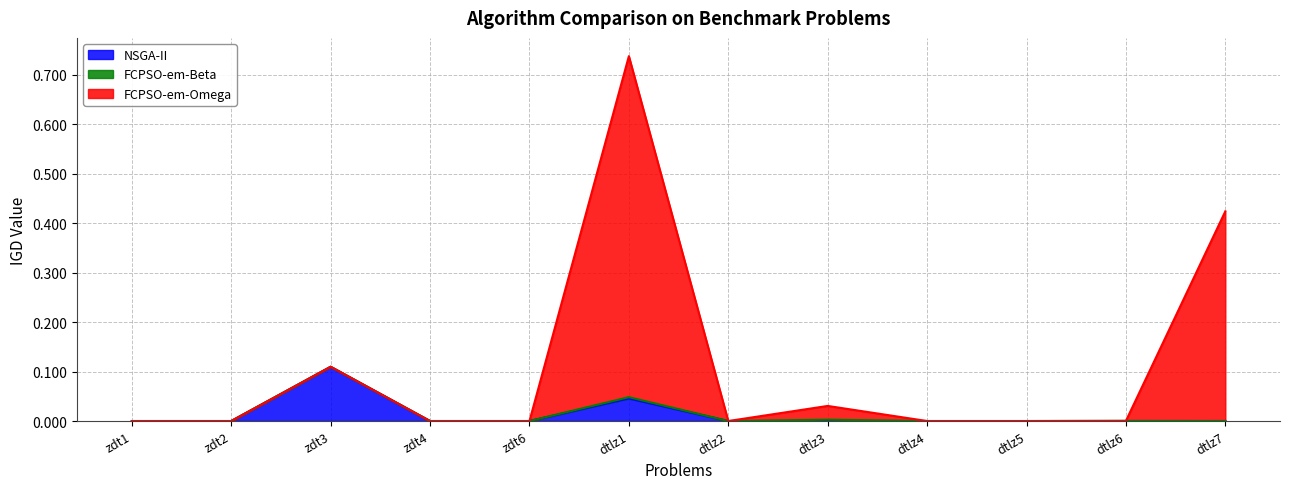

At which category is the sum across all series the highest?

dtlz1